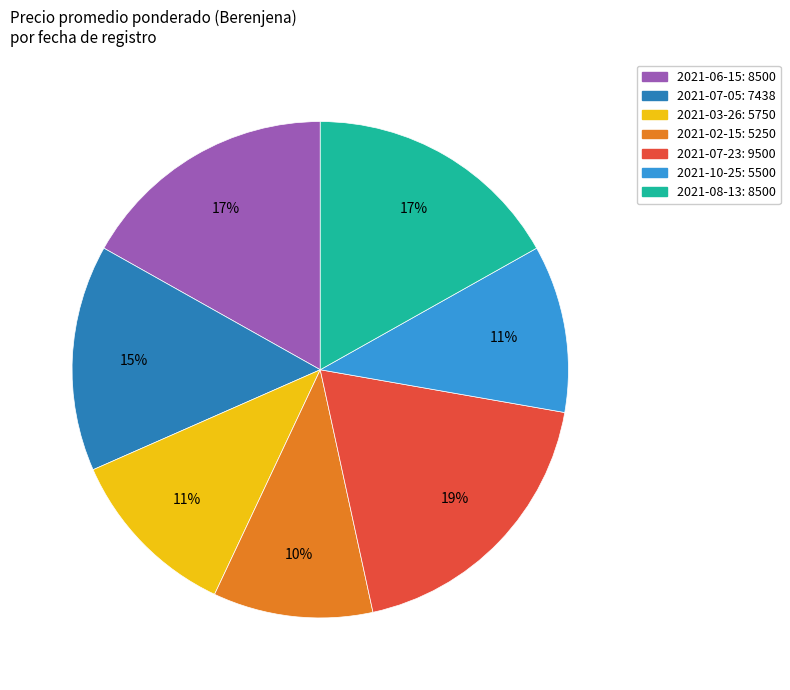

Combined, do 2021-02-15: 5250 and 2021-07-23: 9500 account for over 50%?

No